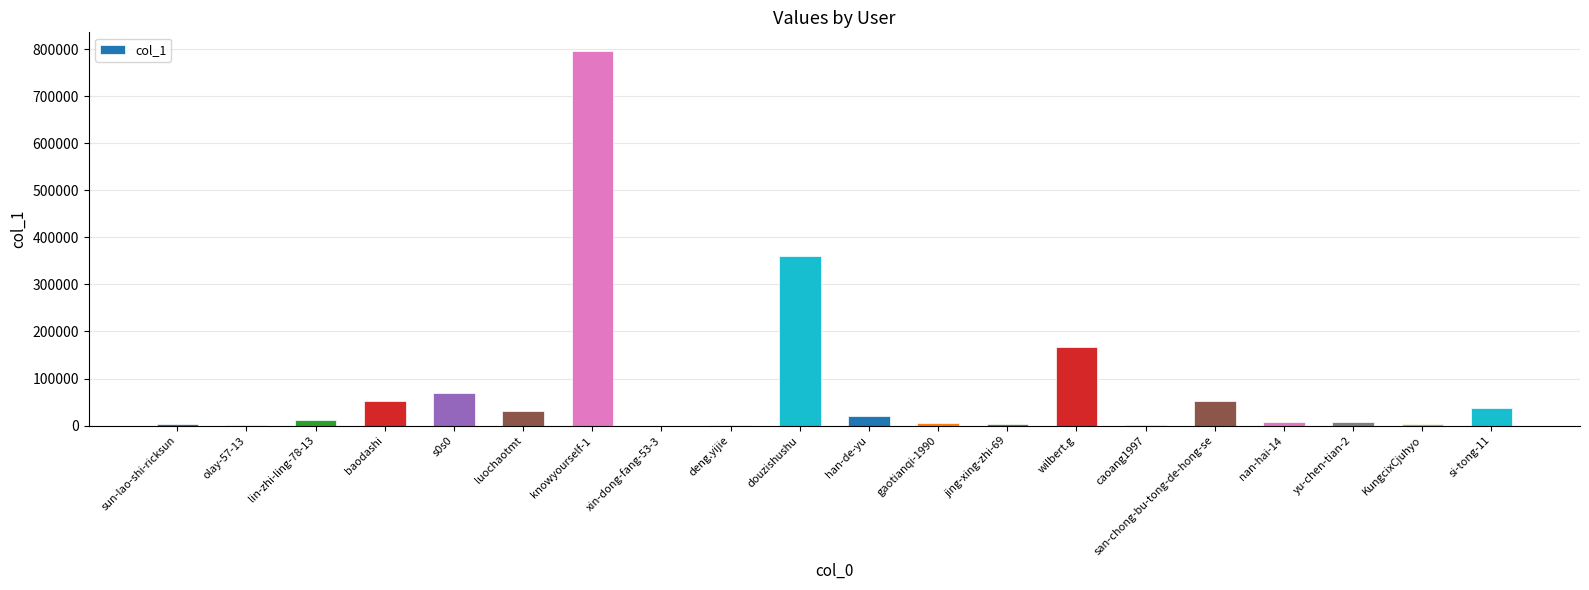

Approximately how many times larger is the value at douzishushu compared to lin-zhi-ling-78-13?

32.7